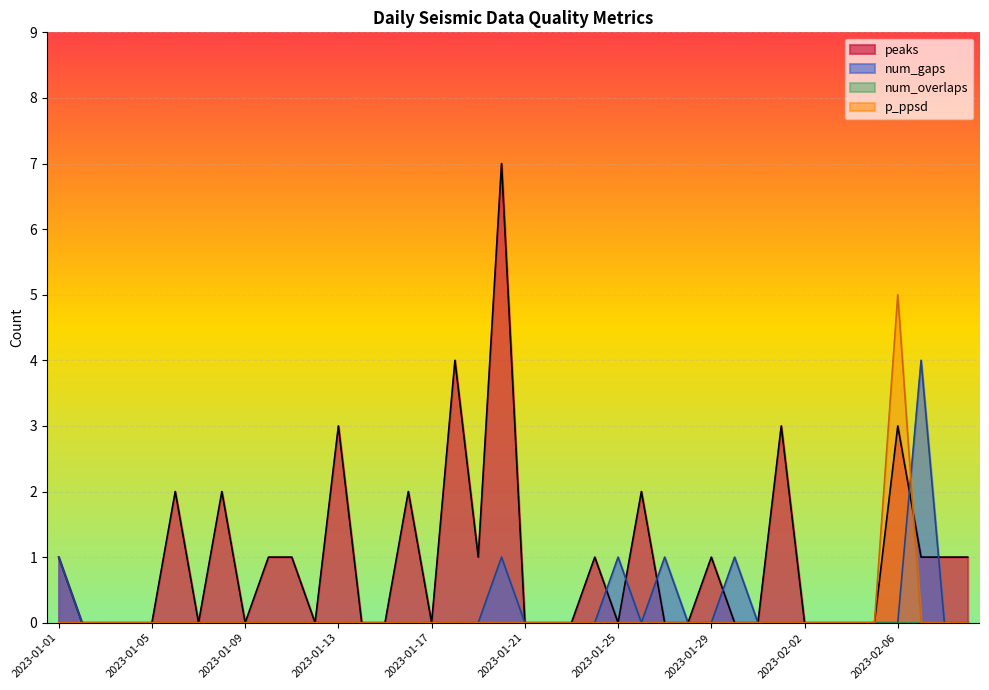

How many lines are shown in the chart?

4